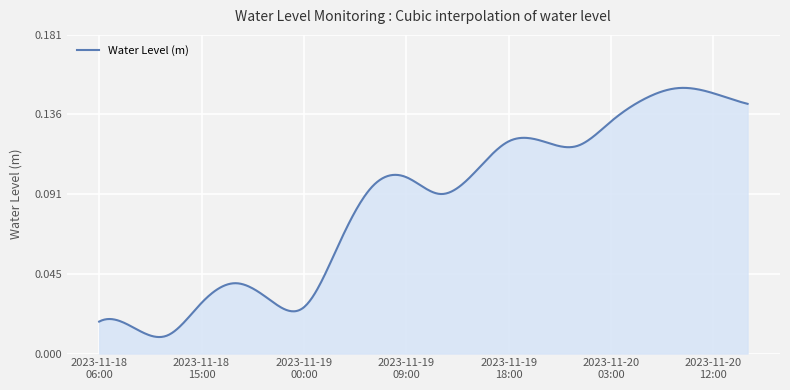

At which category does the chart reach its peak across all series?

2023-11-20 09:00